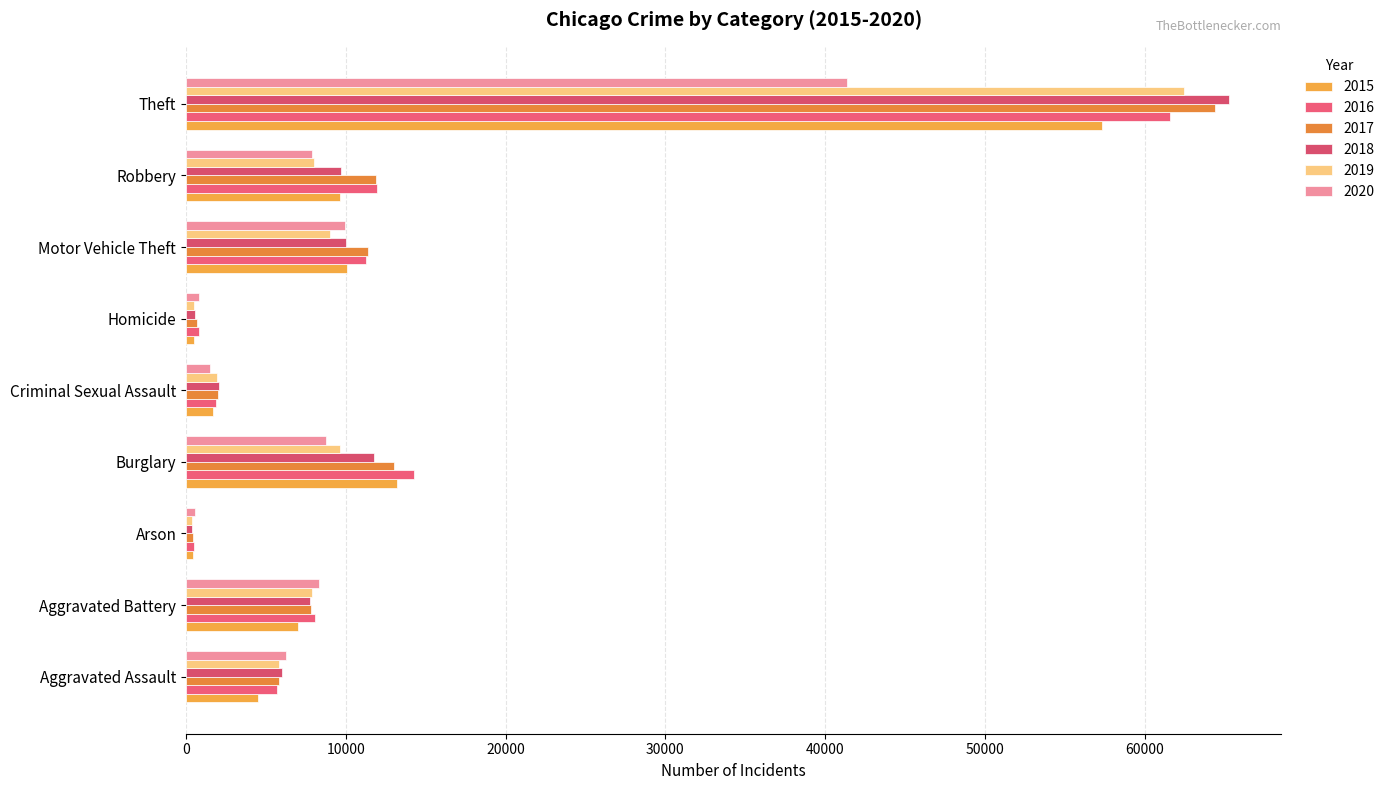

What is the label of the 4th bar from the left?

Burglary